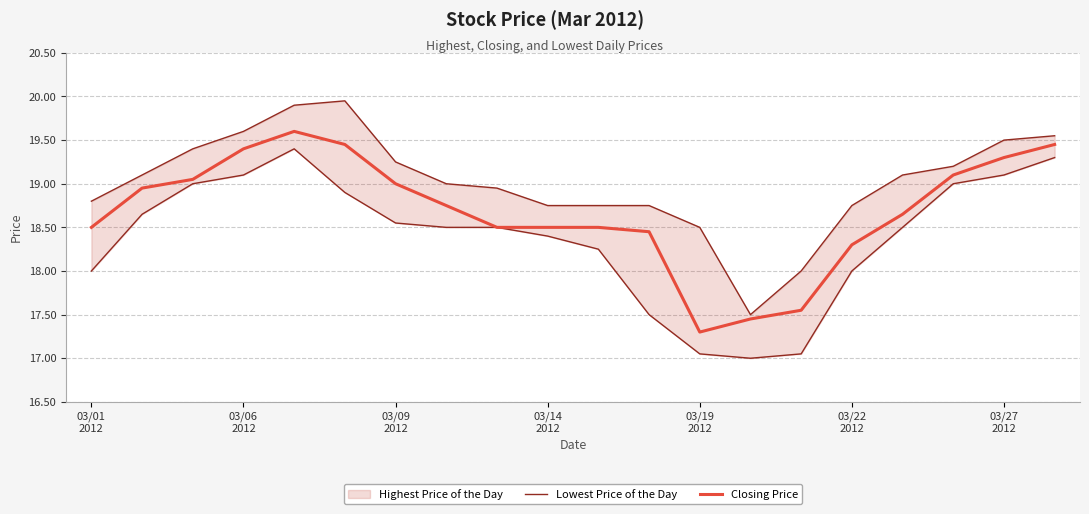

How many lines are shown in the chart?

2